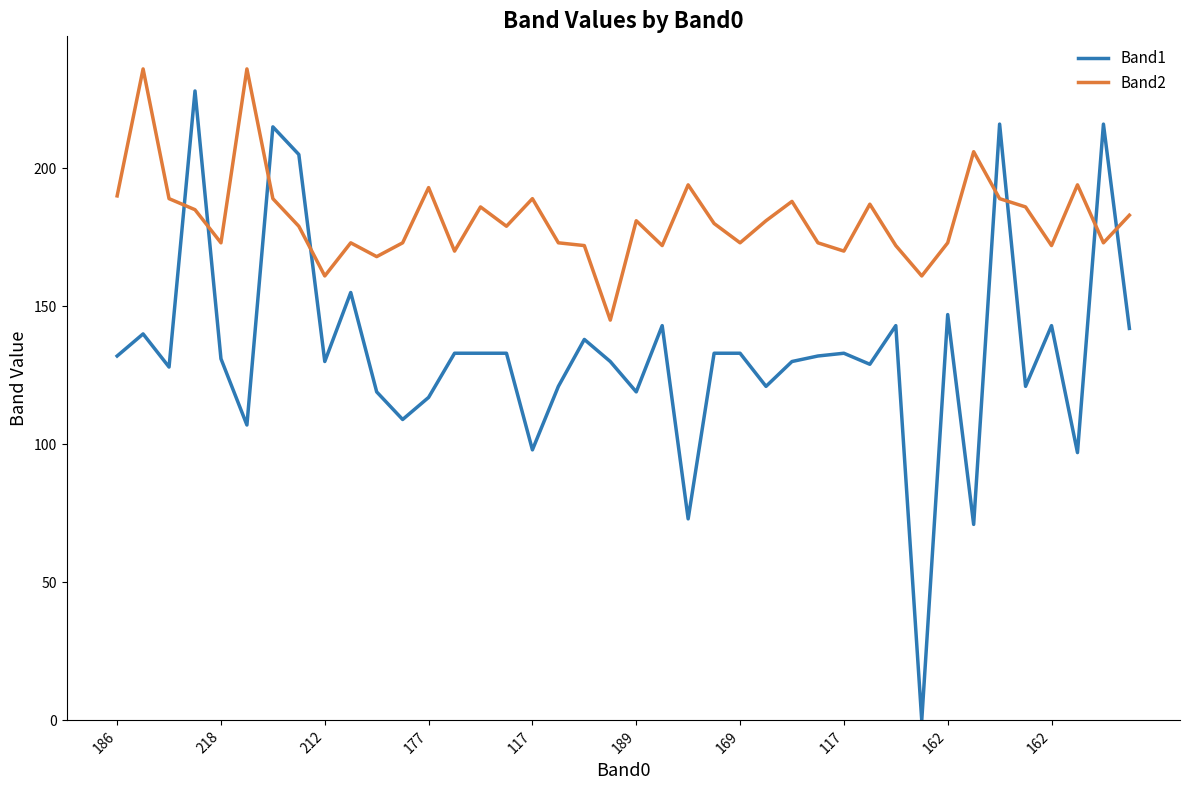

Count the number of data series in this chart.

2